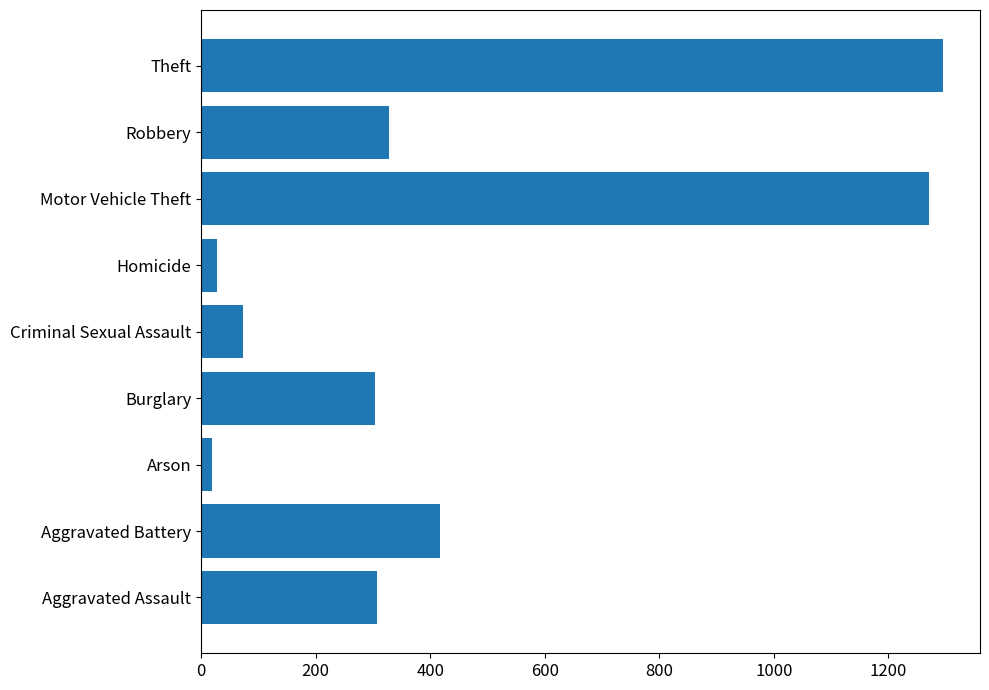

Where is the data nearest to the value 657?

Aggravated Battery